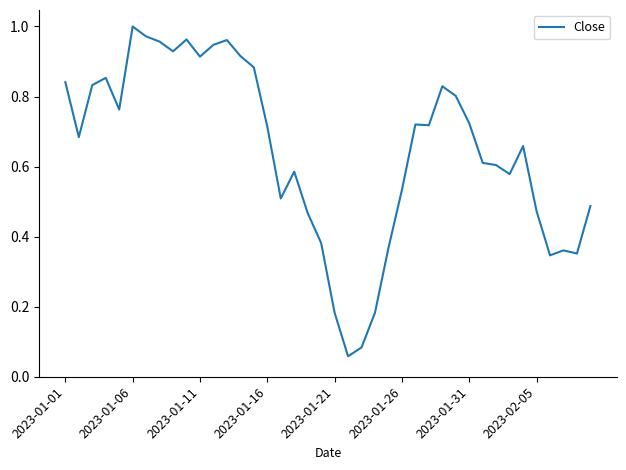

What is the maximum value shown in the chart?

1.0